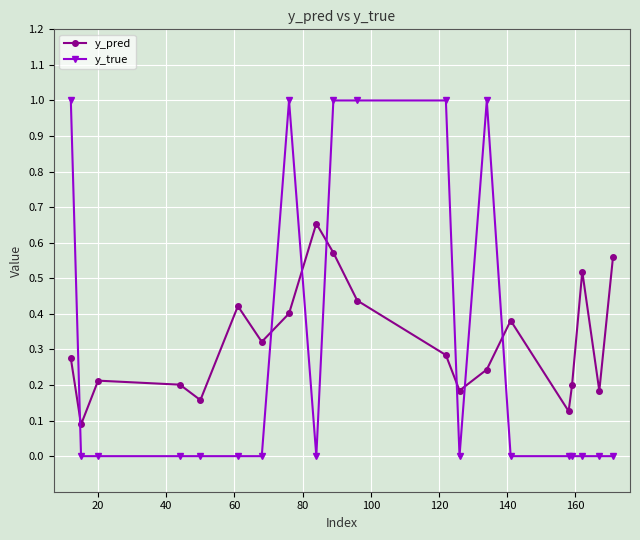

True or false: y_pred has more than 2 interior local peaks.

True